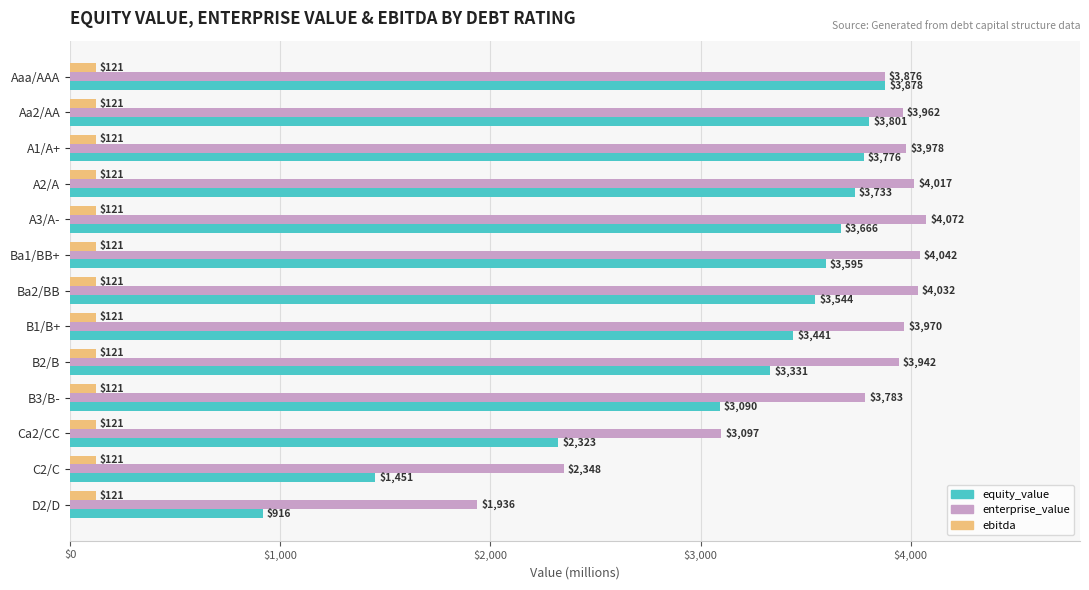

Which series changed the most between B3/B- and Ca2/CC?

equity_value